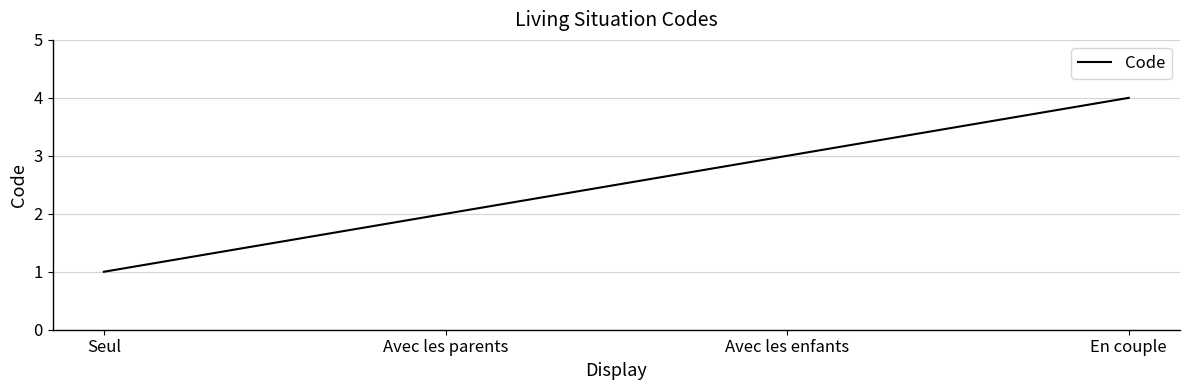

Reading left to right, transcribe all the data shown in this chart.

Seul=1	Avec les parents=2	Avec les enfants=3	En couple=4